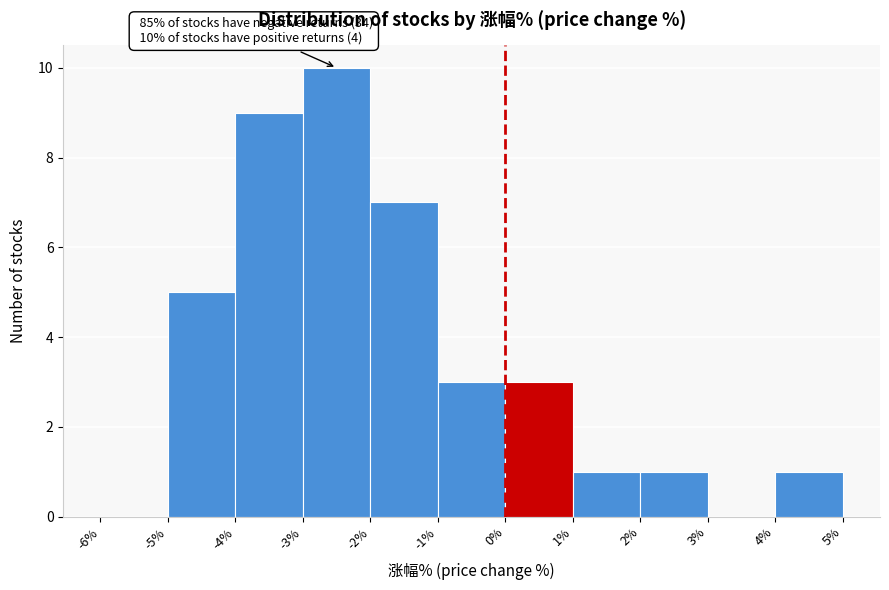

Which range on the x-axis has the tallest bar?

-3% to -2%